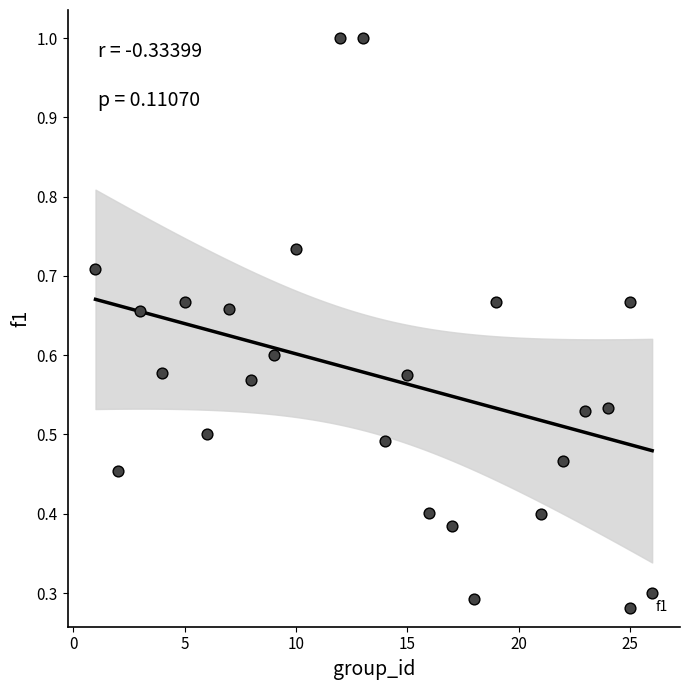

What is the range of X values (max minus min)?

25.0